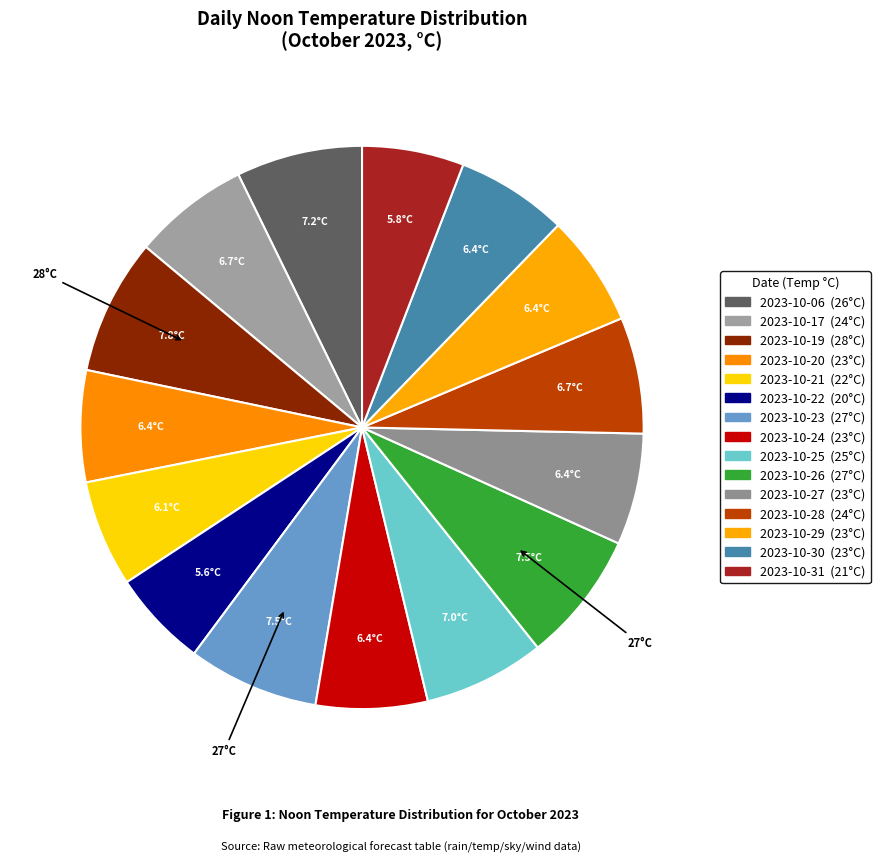

Between 2023-10-20 and 2023-10-24, which is larger?

2023-10-20